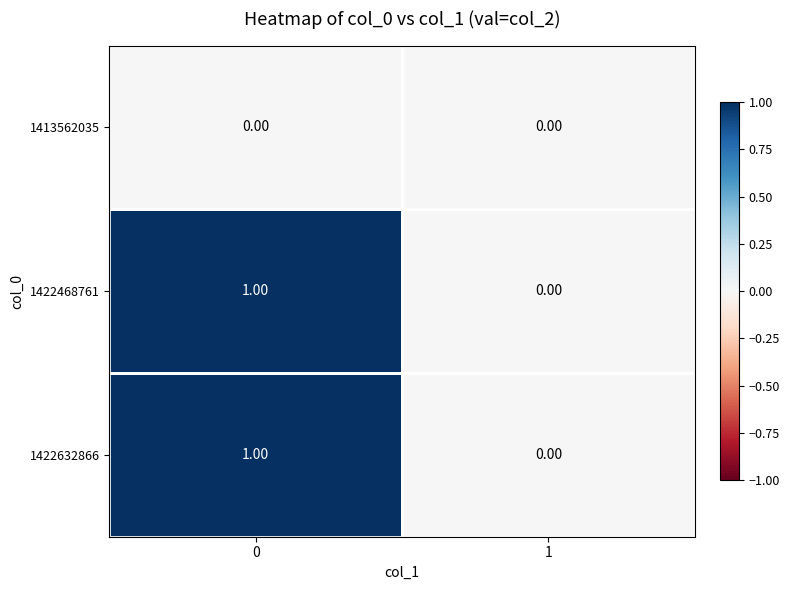

Count the number of data series in this chart.

3